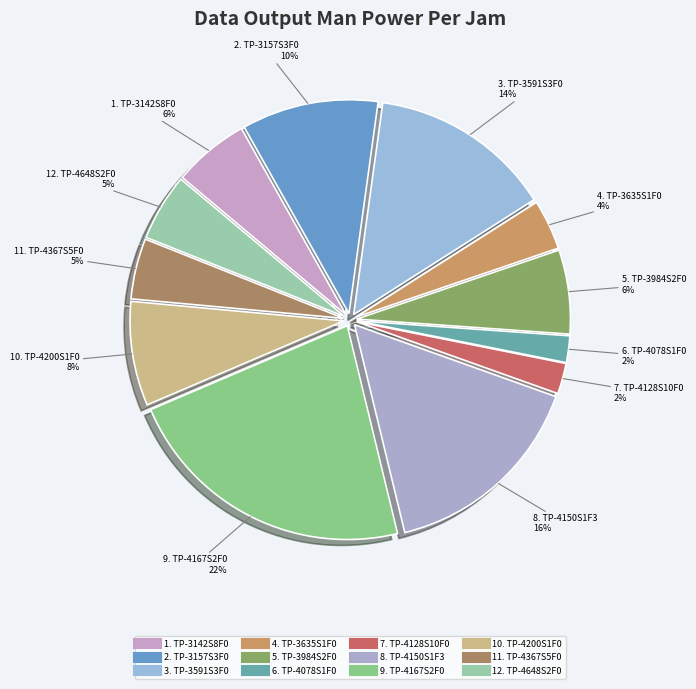

How many slices are in this pie chart?

12